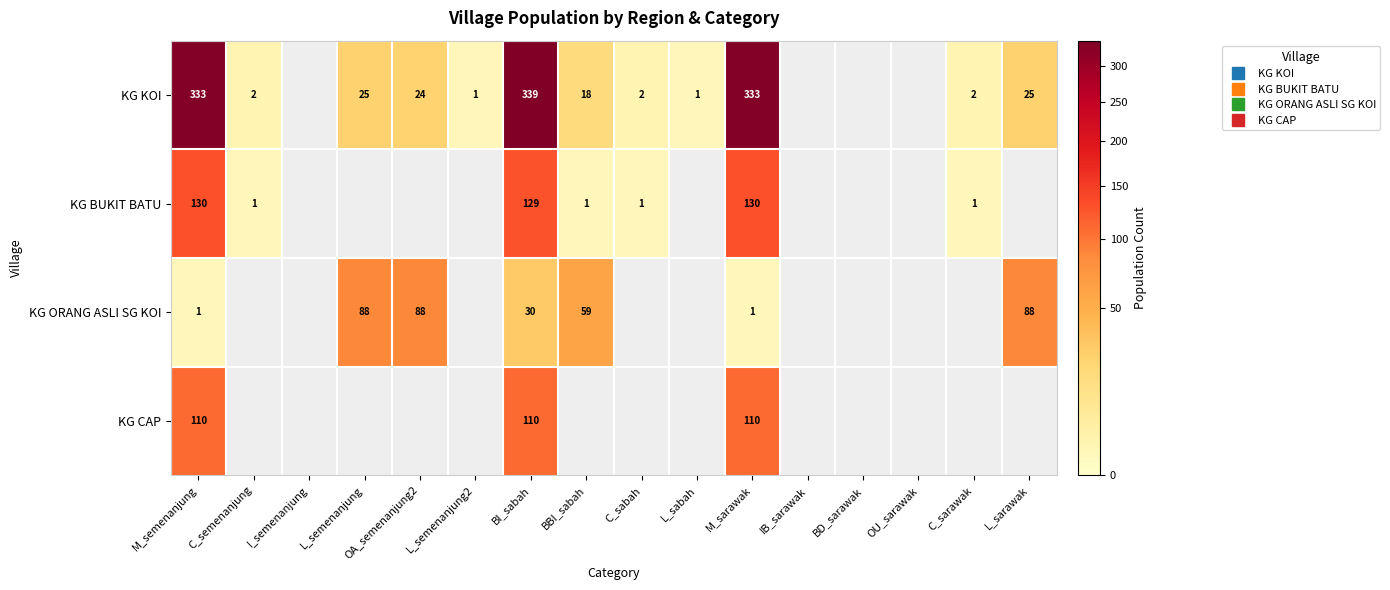

List the series in order of their peak value, highest first.

KG KOI, KG BUKIT BATU, KG CAP, KG ORANG ASLI SG KOI